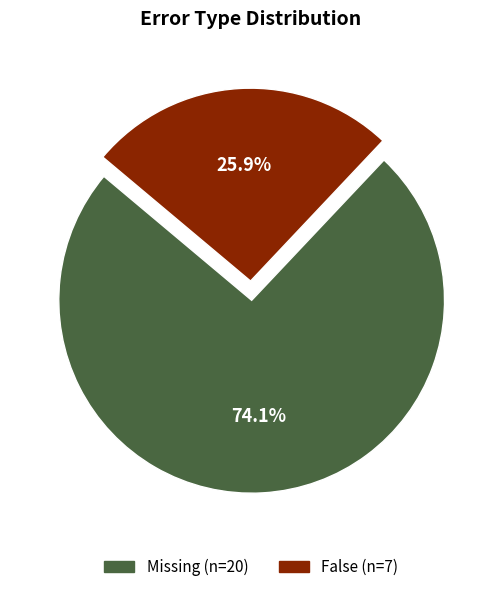

How much of the chart is everything except False?

74.1%